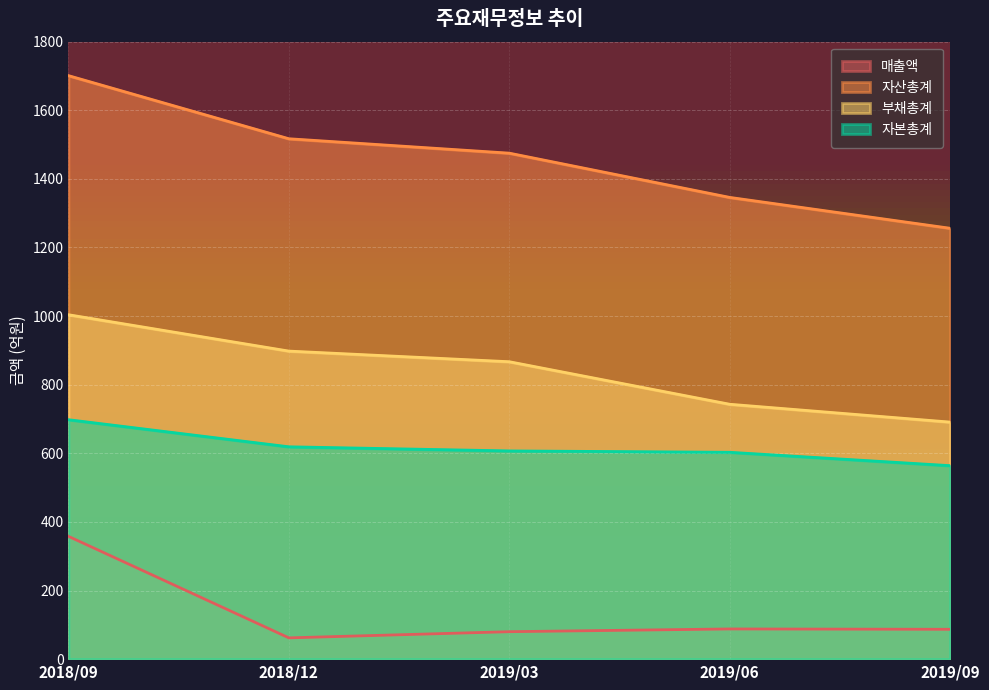

Reading left to right, what are all the values shown in this chart?

매출액: 358	62	80	88	87
자산총계: 1701	1517	1475	1346	1256
부채총계: 1004	898	867	743	691
자본총계: 698	619	607	603	564